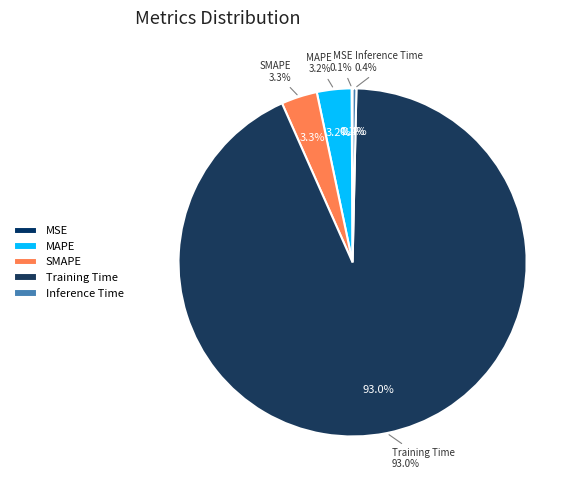

To the nearest percent, what is the difference between the SMAPE and Inference Time slice percentages?

3%